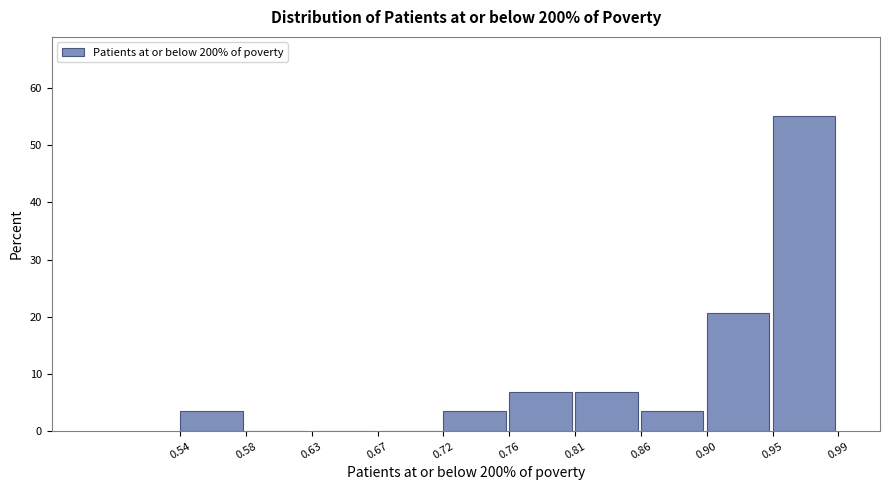

Reading left to right, transcribe this chart: for each bar, give the range it covers on the x-axis and its height. The values are not printed on the chart, so give them approximately, as read against the axis.

0.54 to 0.58: 3
0.58 to 0.63: 0
0.63 to 0.67: 0
0.67 to 0.72: 0
0.72 to 0.76: 3
0.76 to 0.81: 7
0.81 to 0.86: 7
0.86 to 0.90: 3
0.90 to 0.95: 21
0.95 to 0.99: 55